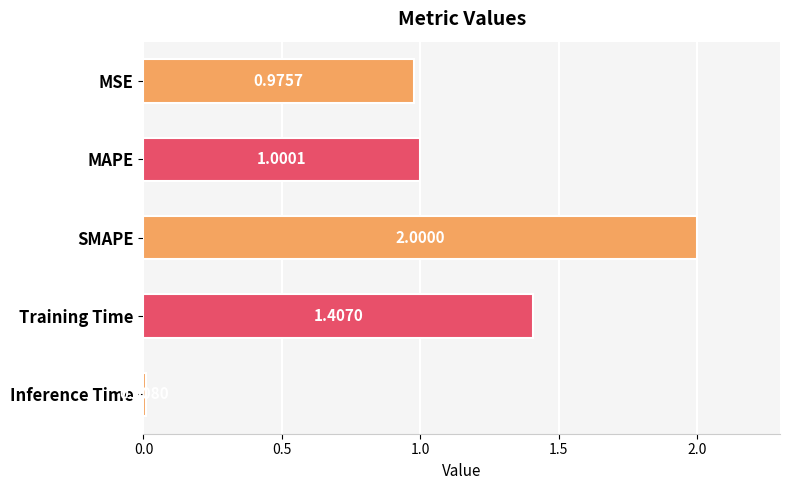

Between SMAPE and Training Time, which is larger?

SMAPE